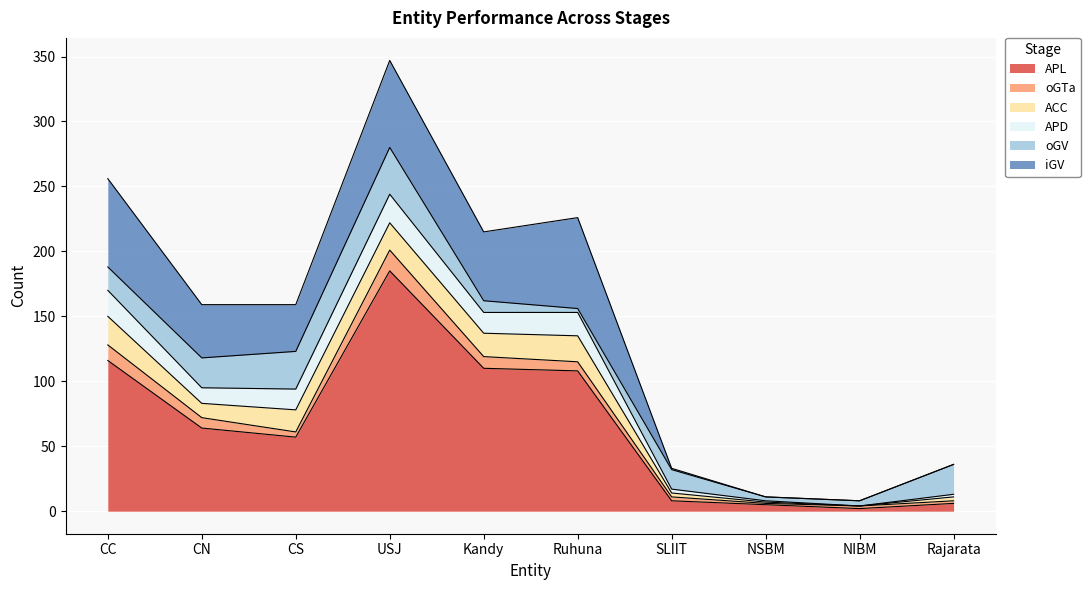

How many distinct data groups are displayed?

6